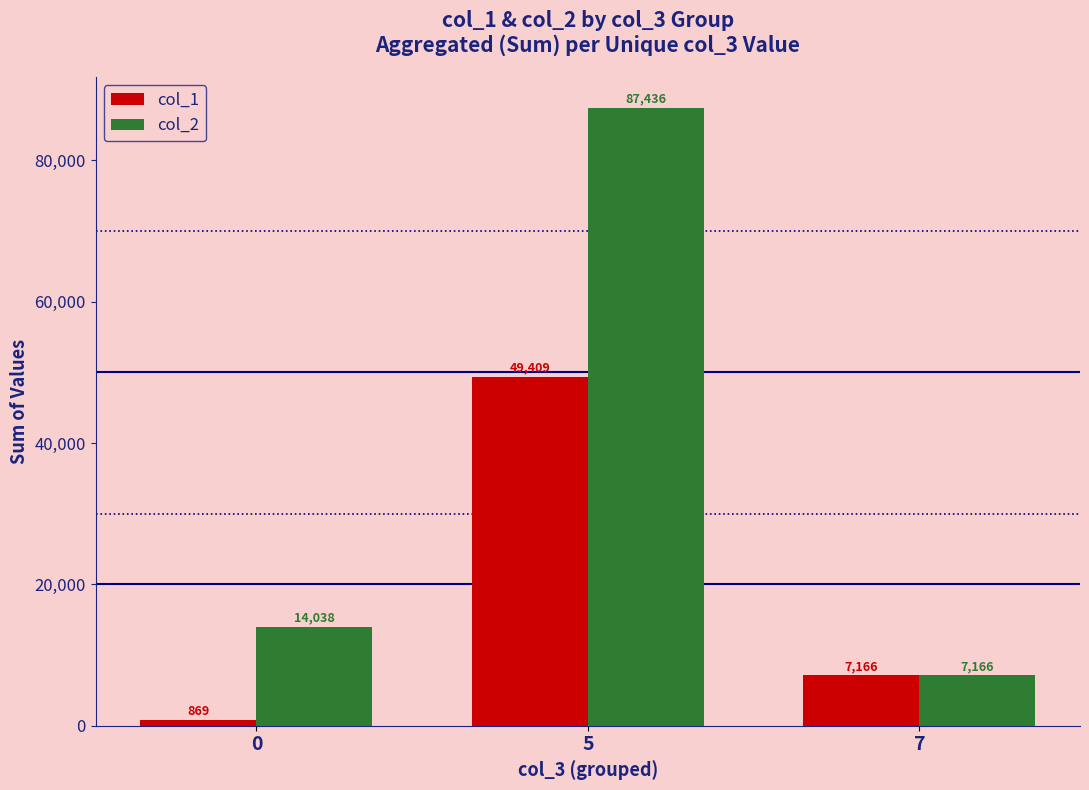

What is the value of the col_1 bar at the 1st from the left?

869